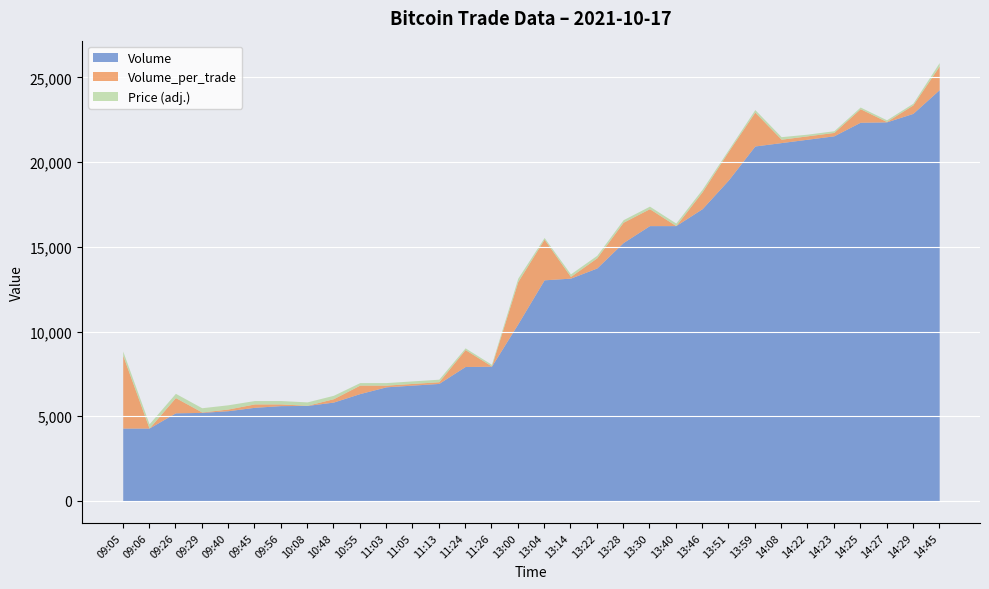

In Price, how many points are lower than both neighbors (excluding endpoints)?

2